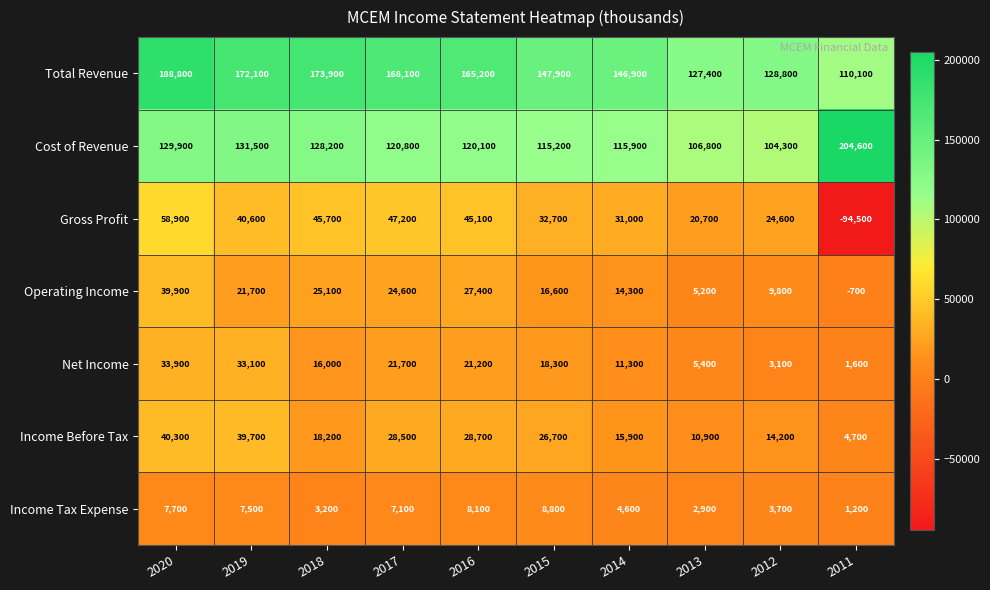

At how many categories does at least one series exceed 195991?

1